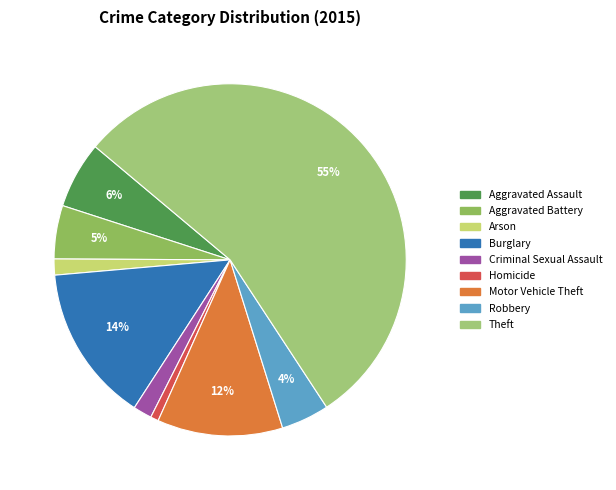

How many slices are in this pie chart?

9